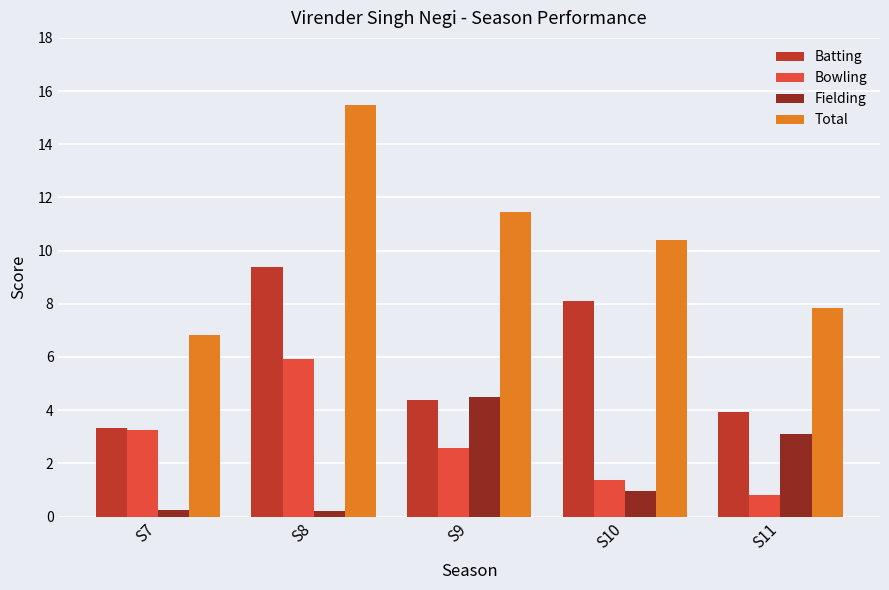

Reading right to left, list all the values displayed in this chart.

Batting: S11=3.9	S10=8.1	S9=4.4	S8=9.4	S7=3.3
Bowling: S11=0.8	S10=1.4	S9=2.6	S8=5.9	S7=3.3
Fielding: S11=3.1	S10=1.0	S9=4.5	S8=0.2	S7=0.2
Total: S11=7.8	S10=10.4	S9=11.4	S8=15.5	S7=6.8